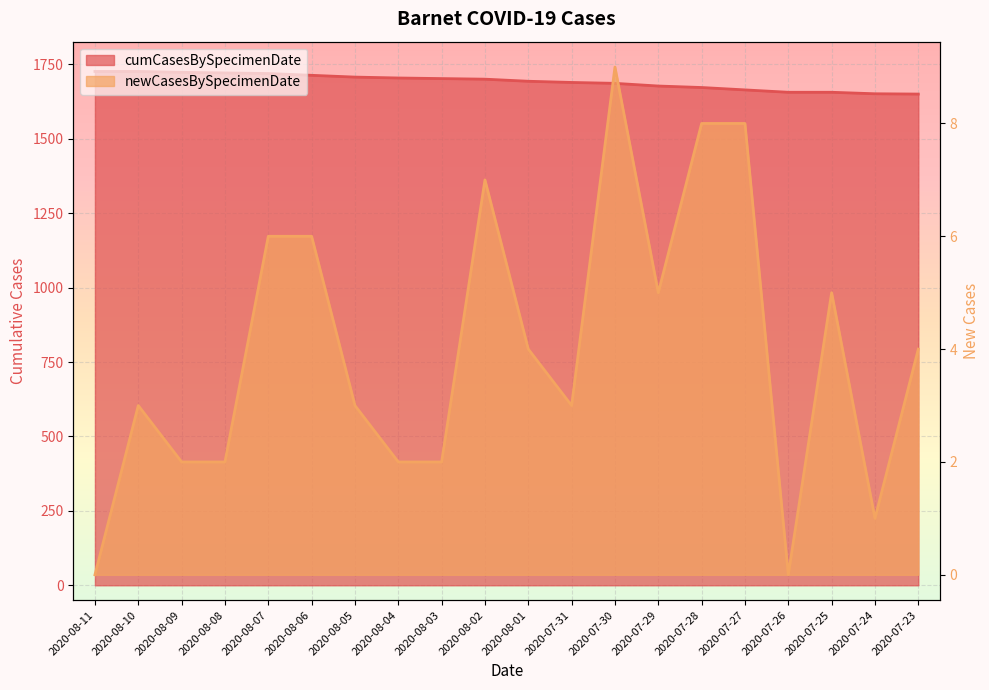

True or false: cumCasesBySpecimenDate and newCasesBySpecimenDate cross at least once.

False